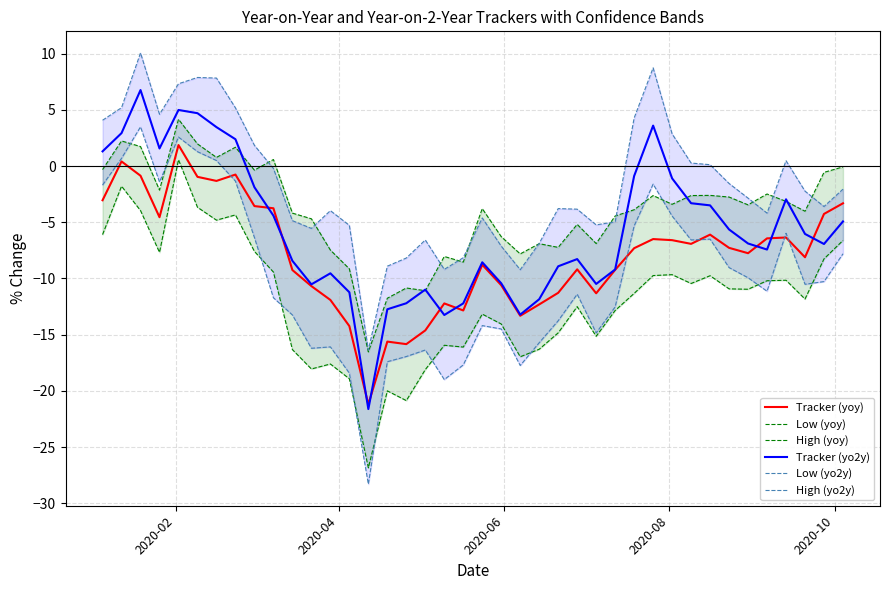

What is the average value of the High (yo2y) series?

-1.7